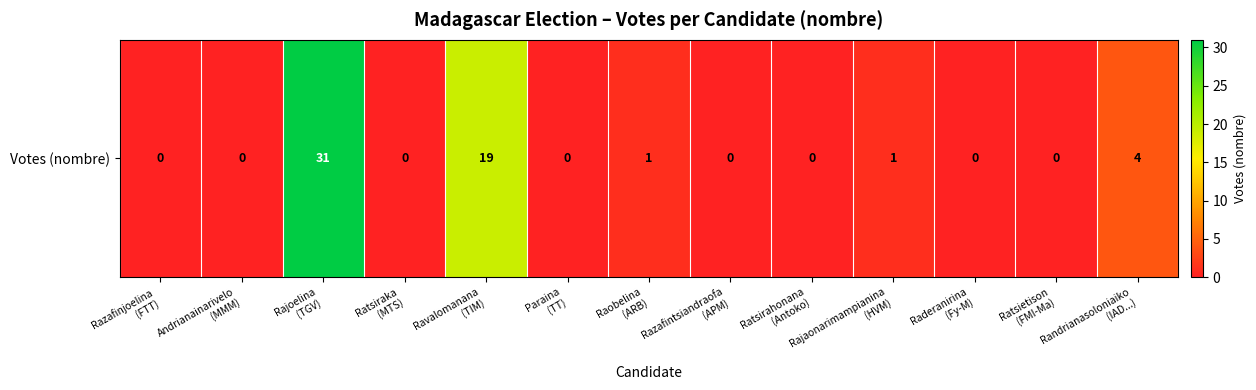

What is the maximum value shown in the chart?

31